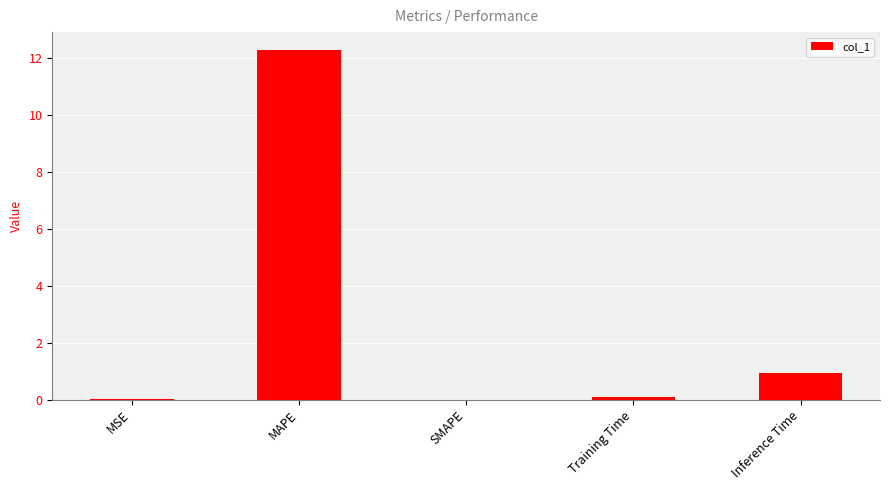

Which has a higher value, MSE or Inference Time?

Inference Time